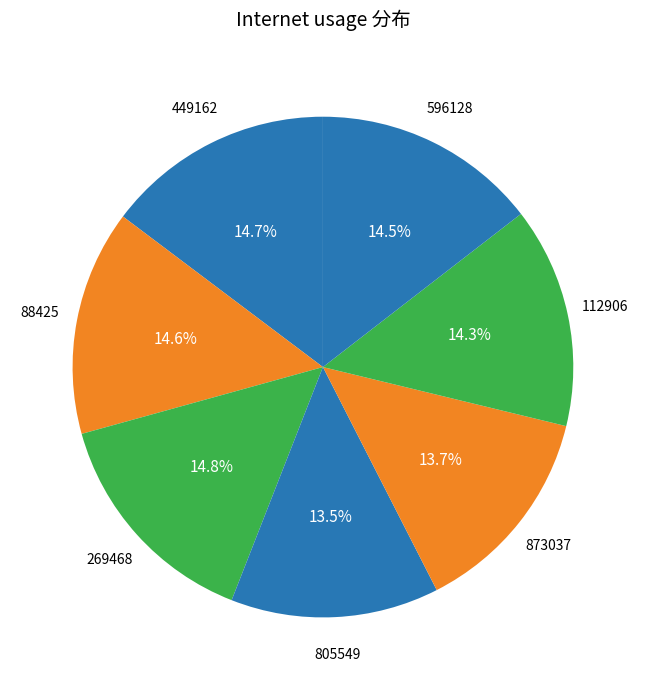

Does 805549 represent more than half of the total?

No